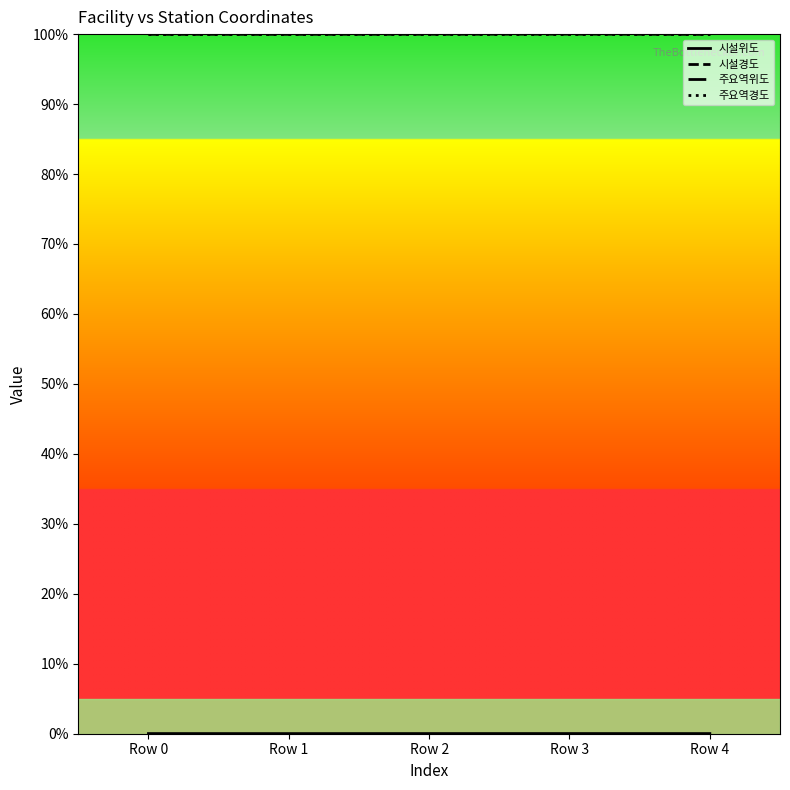

Which series changed the most between Row 3 and Row 4?

시설경도